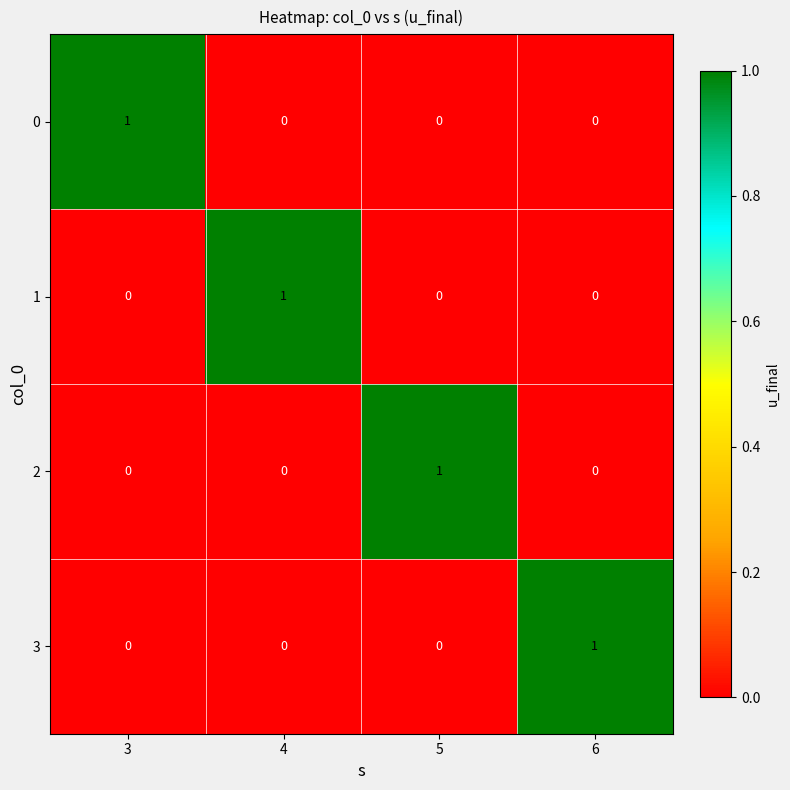

How many series are shown in this chart?

4